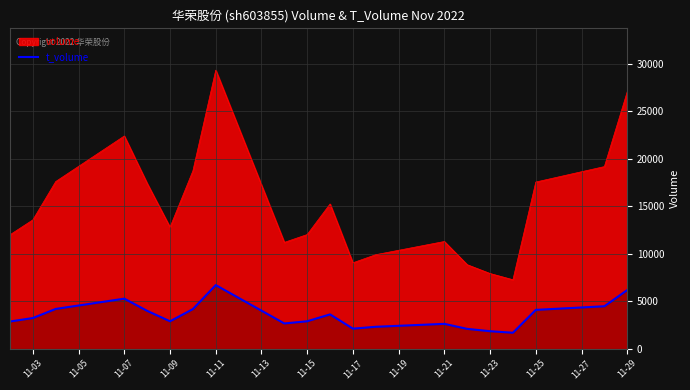

The value of volume at 11-21 is 11285. True or false?

True